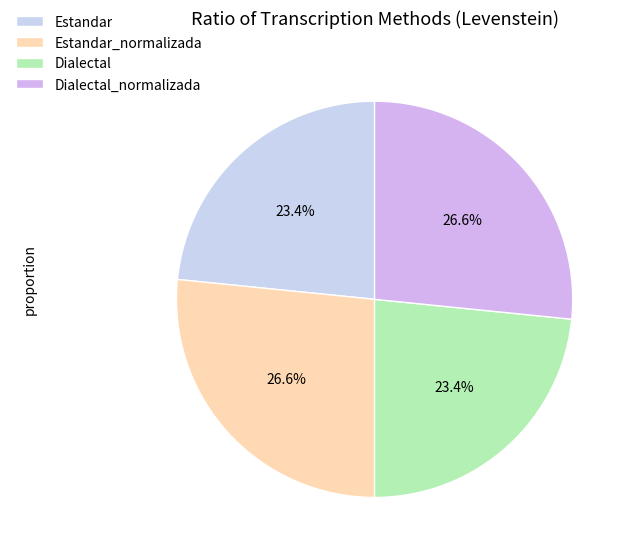

The Estandar slice represents 13% of the pie. True or false?

False